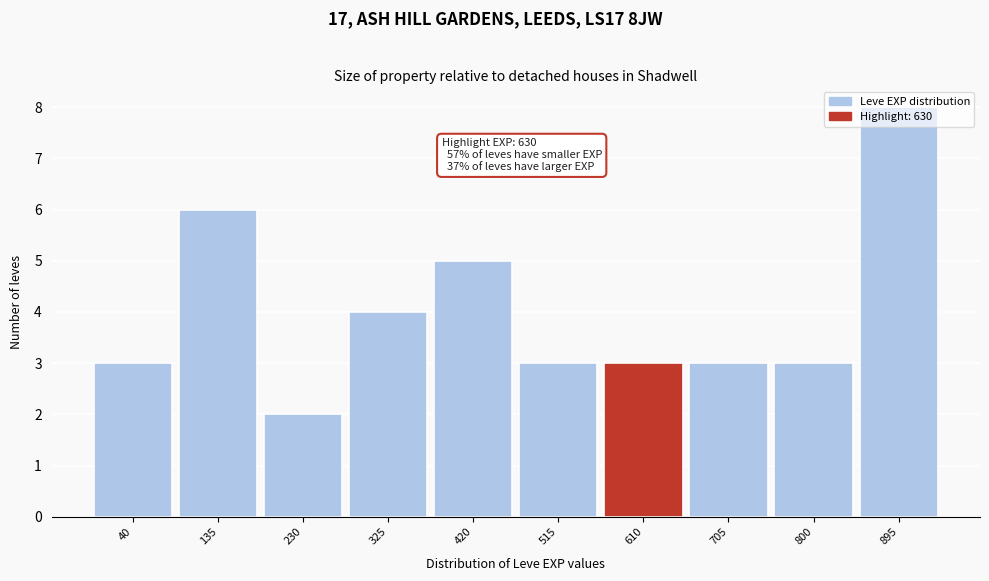

What is the ratio of the value at 895 to the value at 515?

2.7